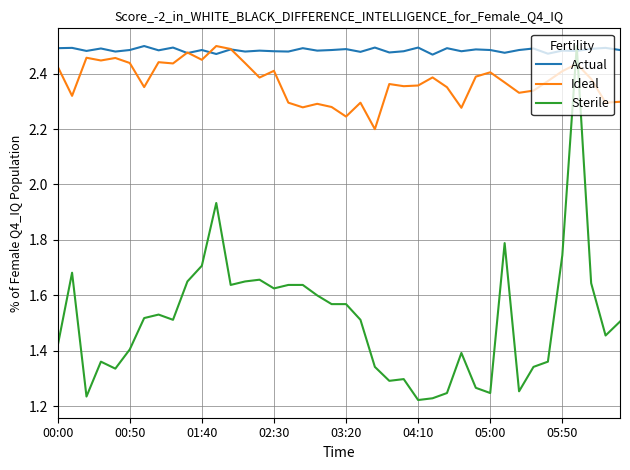

How many intersections are there between Sterile and Actual?

2